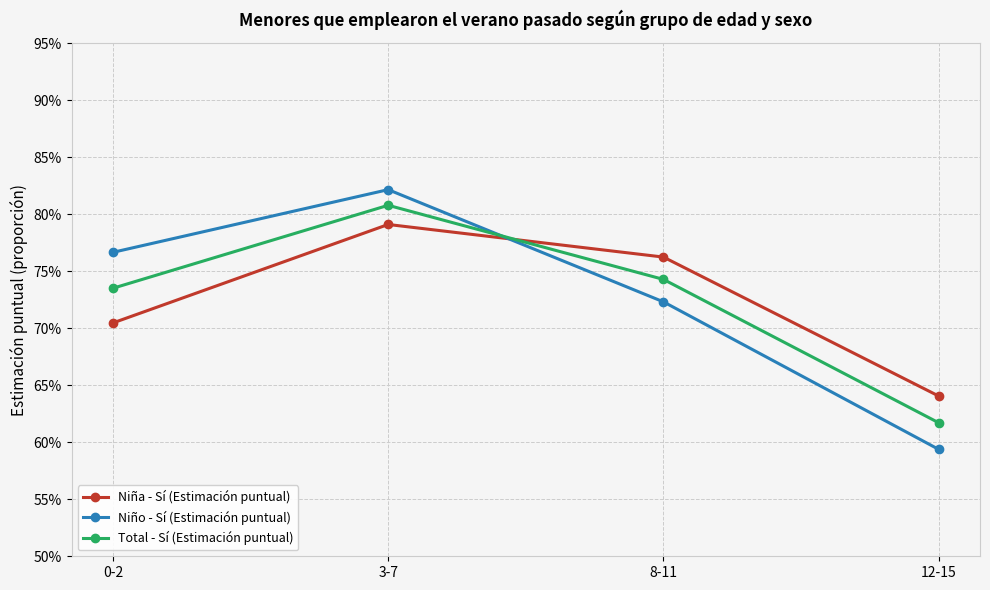

Does the chart have visible grid lines?

Yes